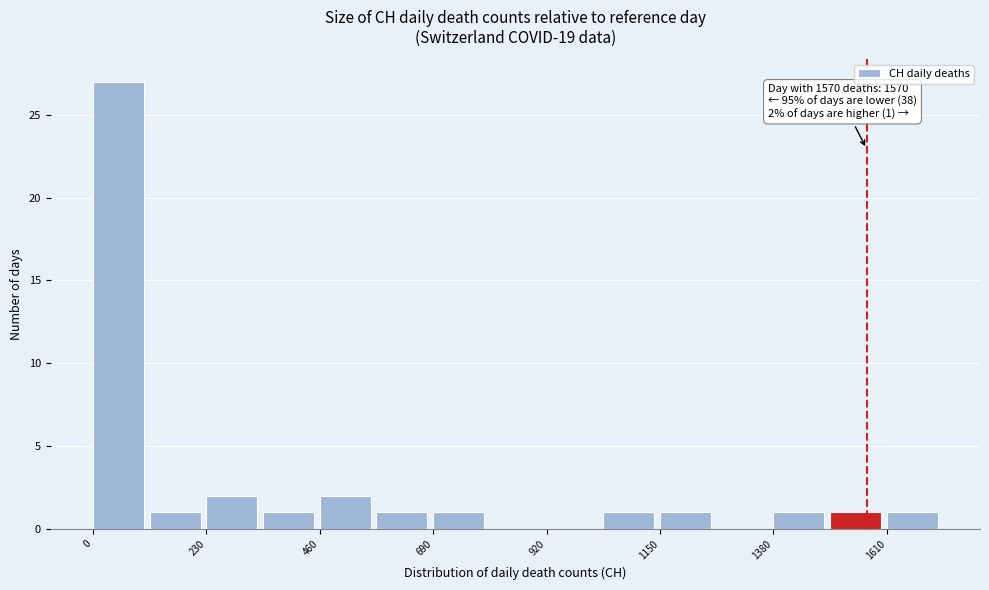

Read against the x-axis, roughly where is the centre of the tallest bar?

50